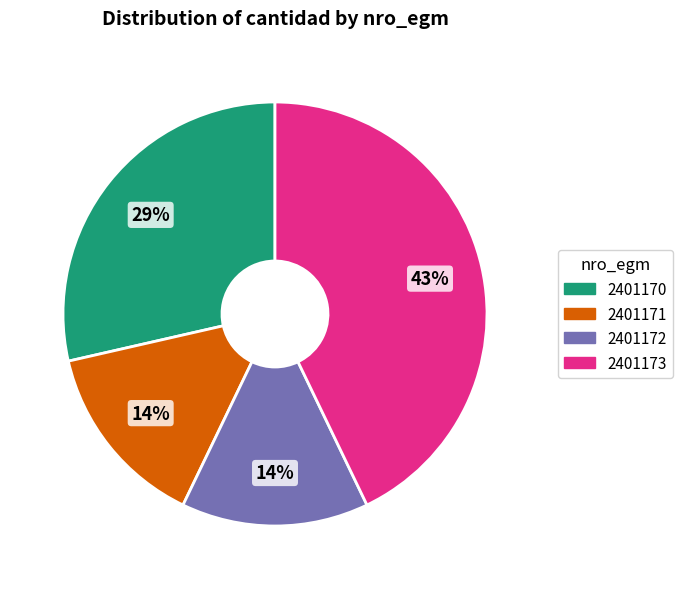

How many slices are in this pie chart?

4